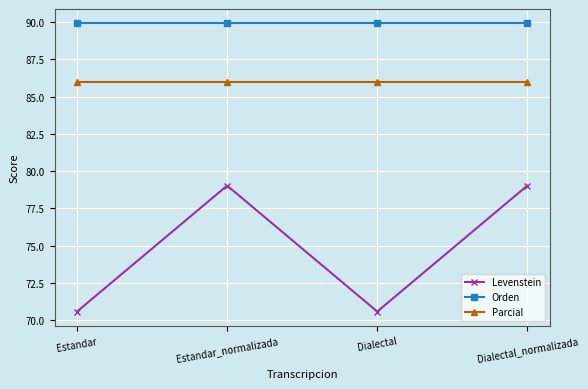

Rank the series by their average value, from lowest to highest.

Levenstein, Parcial, Orden